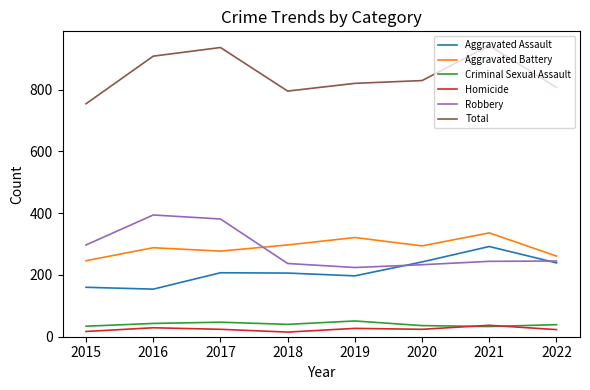

What value does the Total series have at 2017, to the nearest 50?

950